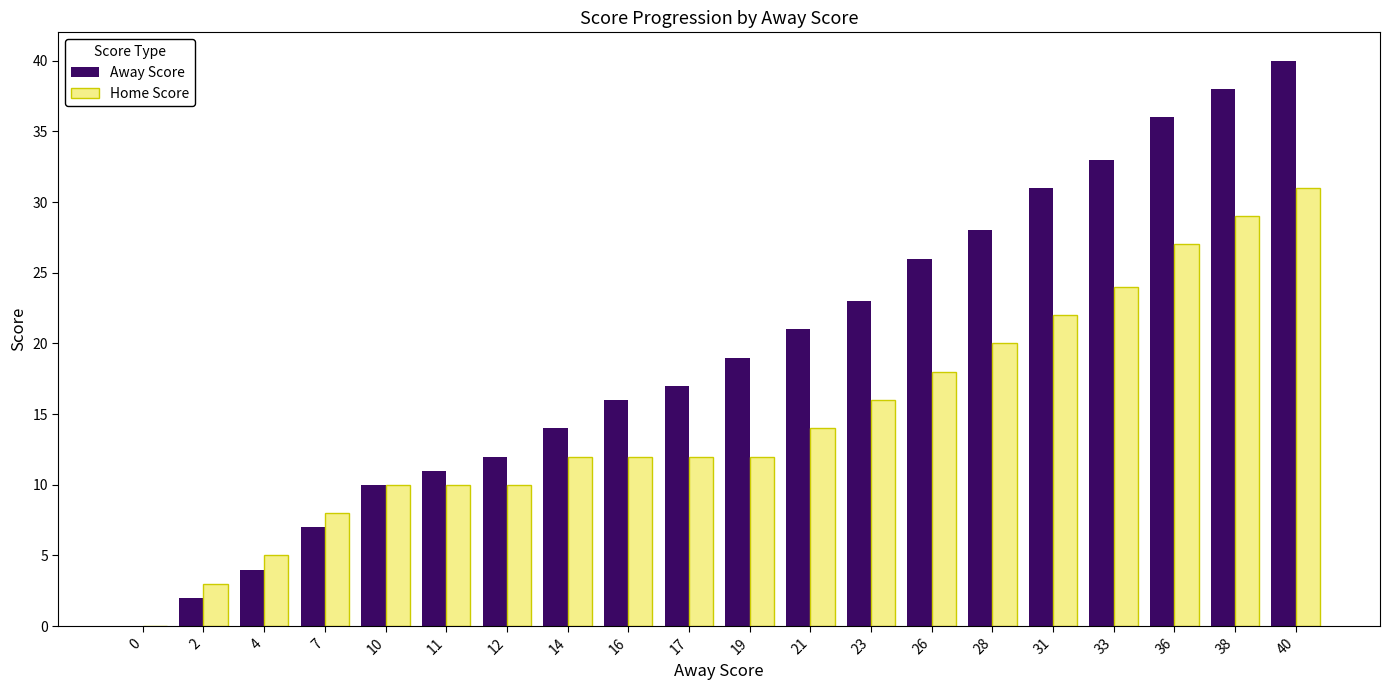

Between 4 and 21, which series saw the biggest shift?

Away Score